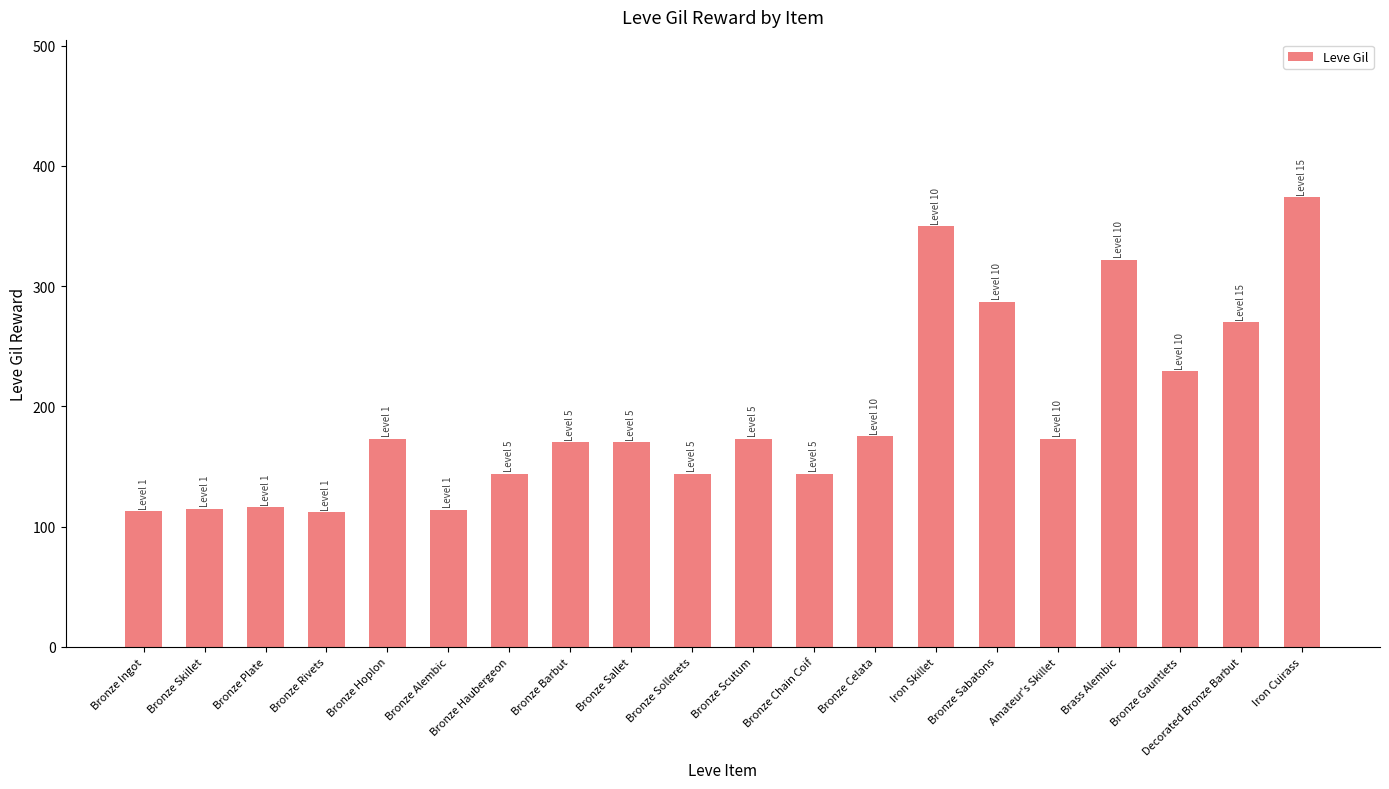

What is the greatest value displayed?

374